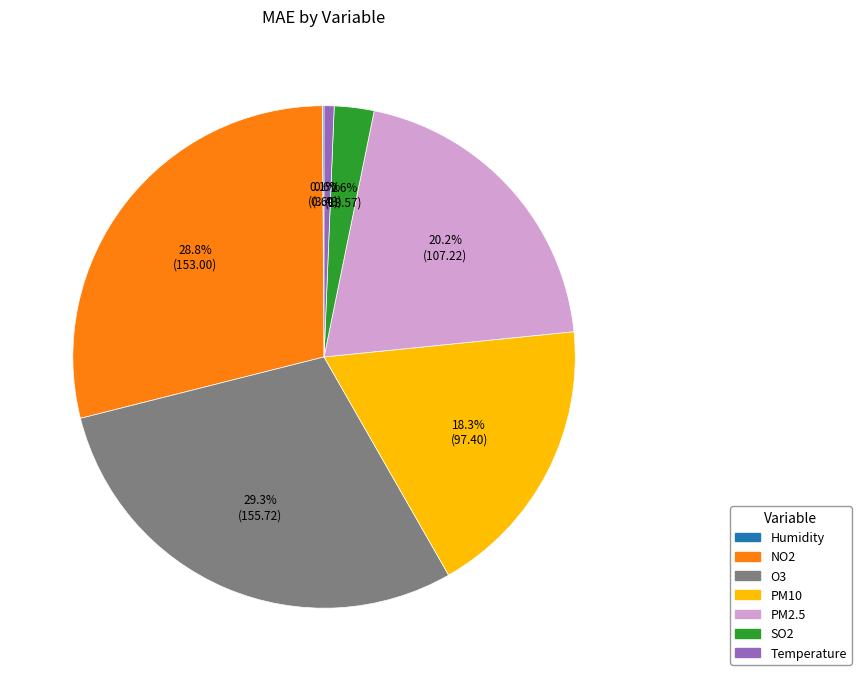

Is PM2.5 the majority of the pie?

No